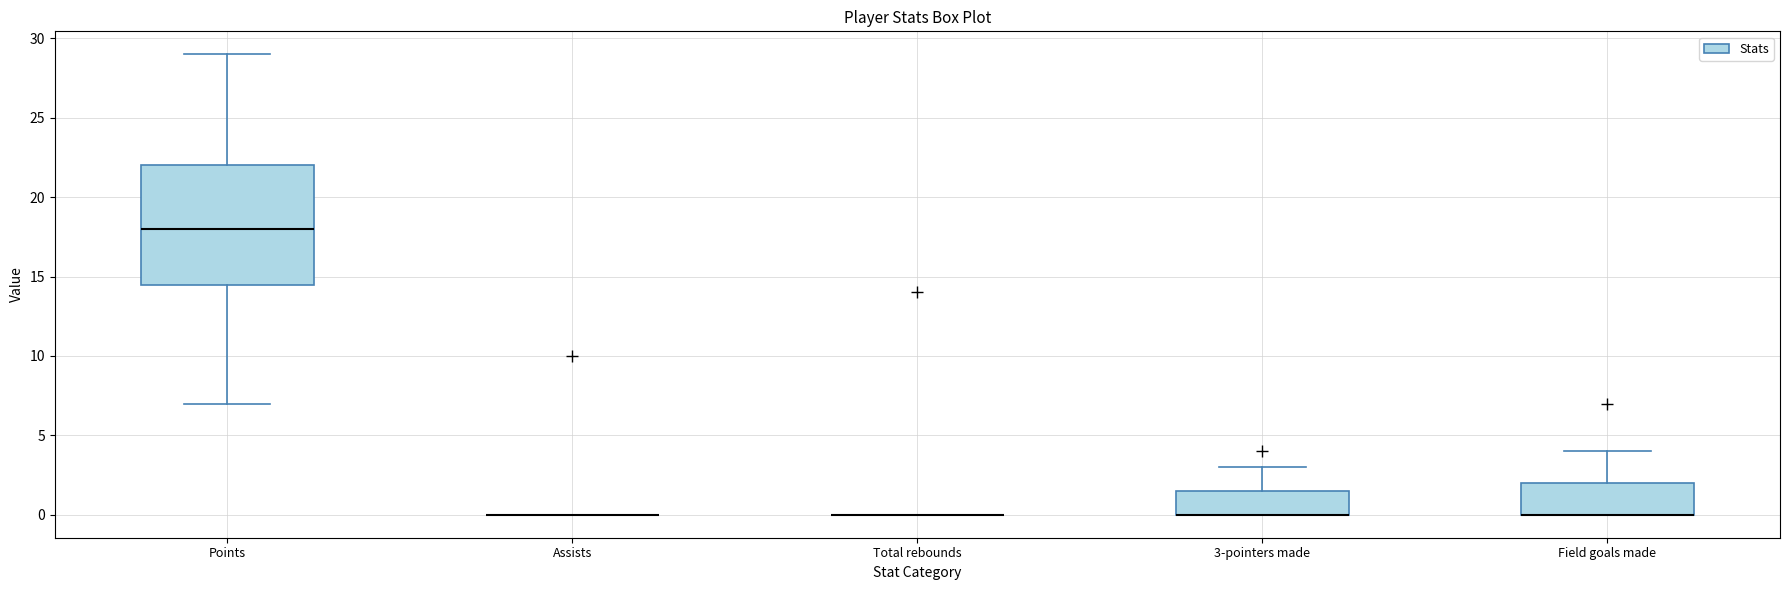

Where is the upper edge of the box for Field goals made on the y-axis? The values are not printed on the chart, so give them approximately, as read against the axis.

2.0